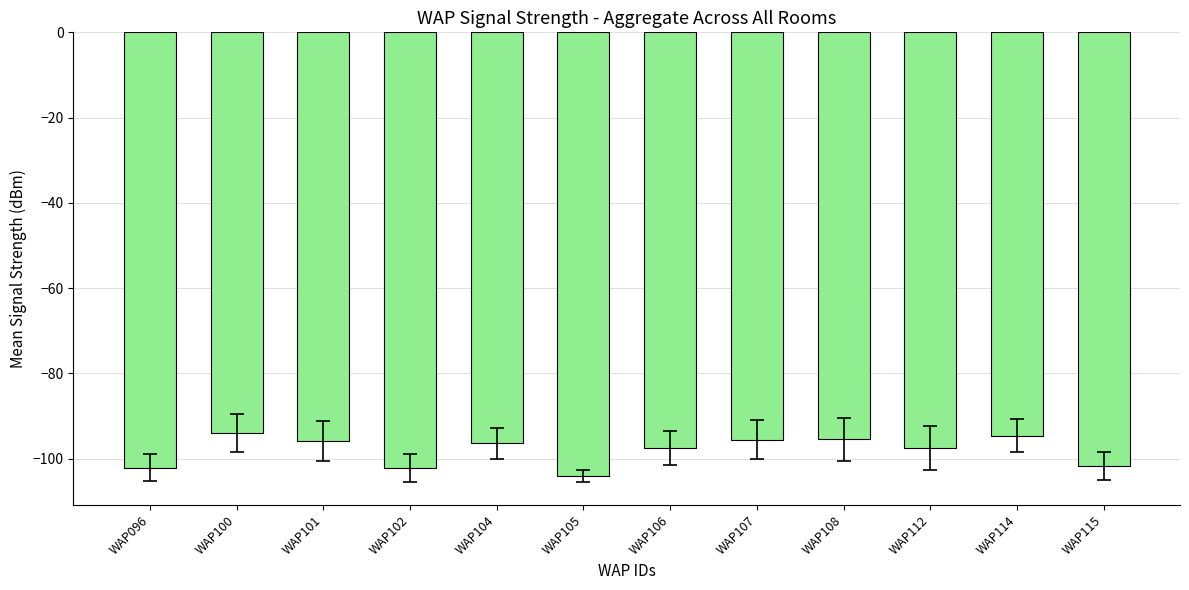

Is it true that the value at WAP115 is -162.6?

False